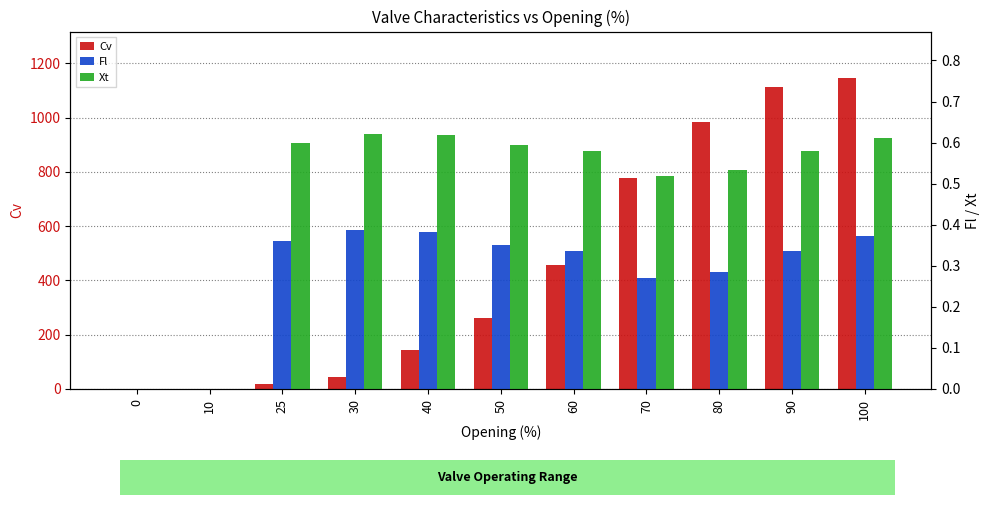

Does the chart contain any negative values?

No